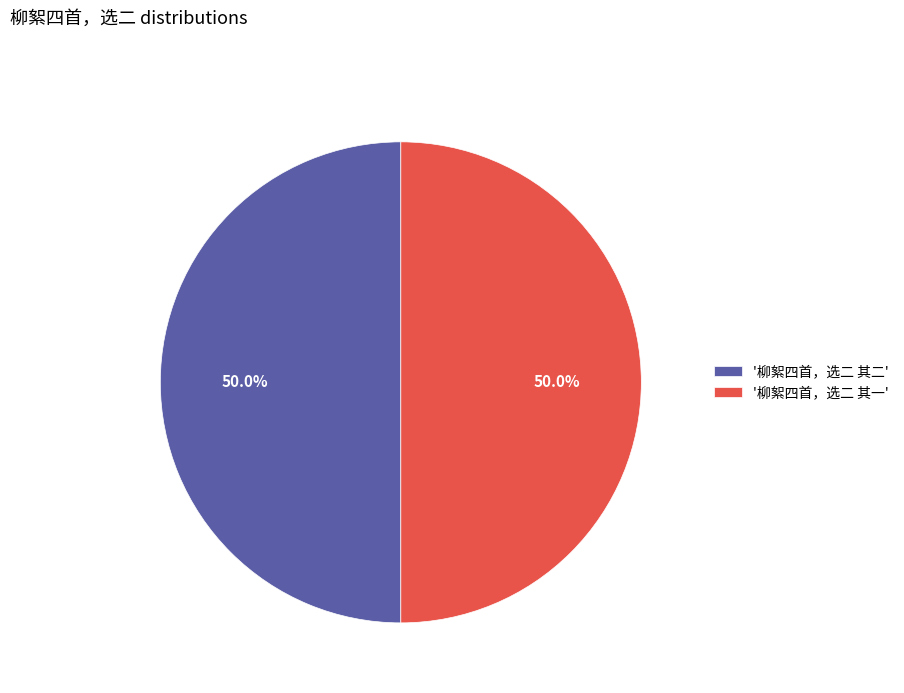

Approximately how many times larger is the value at '柳絮四首，选二 其二' compared to '柳絮四首，选二 其一'?

1.0